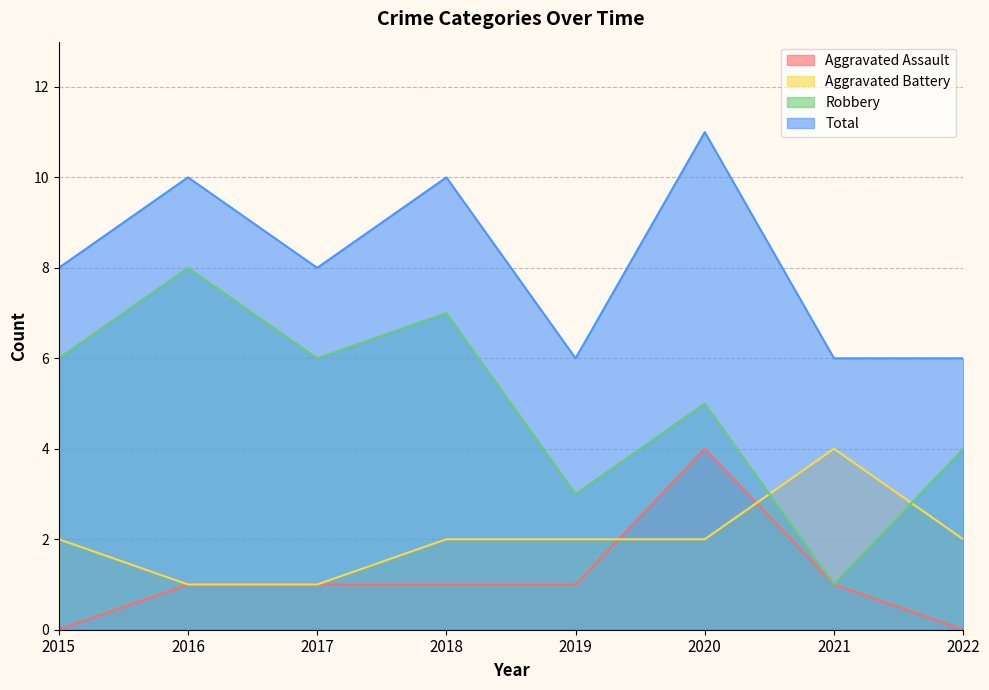

In Aggravated Assault, how many points are higher than both neighbors (excluding endpoints)?

1